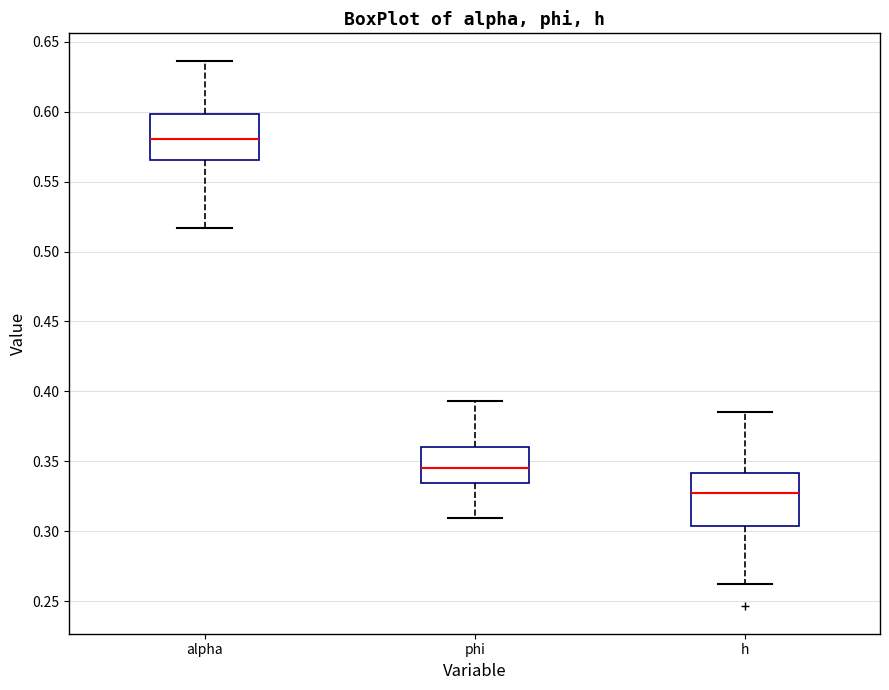

Where is the upper edge of the box for h on the y-axis? The values are not printed on the chart, so give them approximately, as read against the axis.

0.340